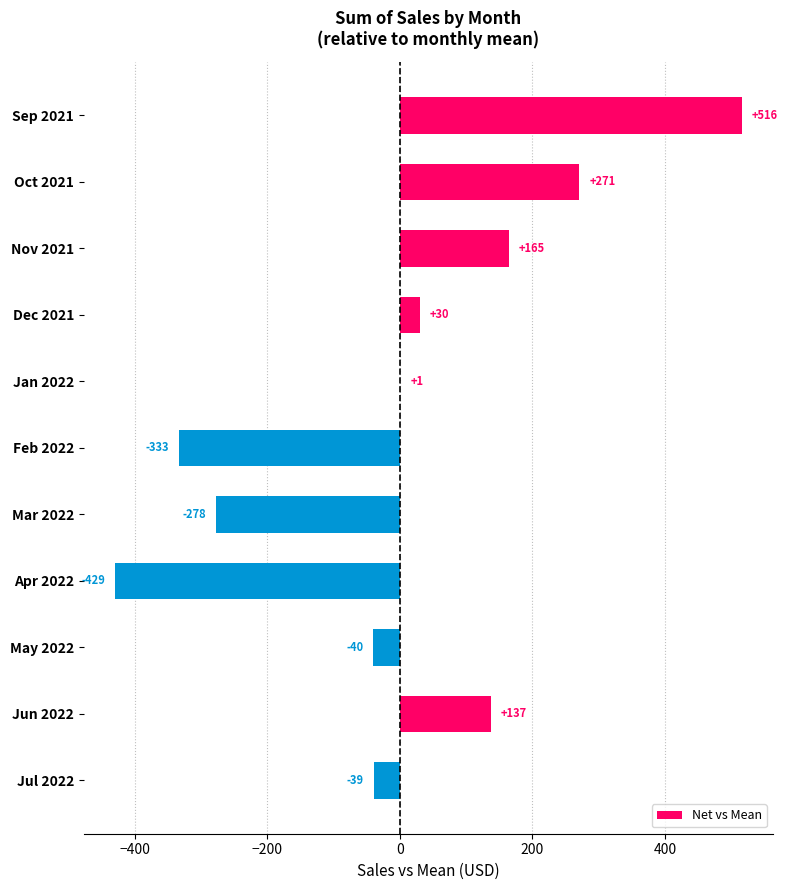

How many series are shown in this chart?

1